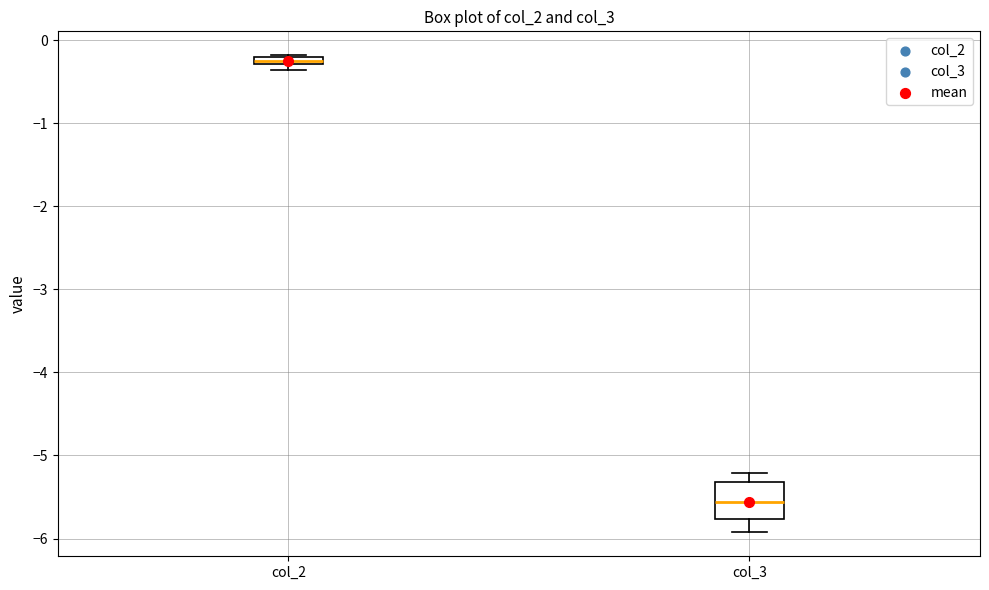

Where is the upper edge of the box for col_2 on the y-axis? The values are not printed on the chart, so give them approximately, as read against the axis.

-0.2